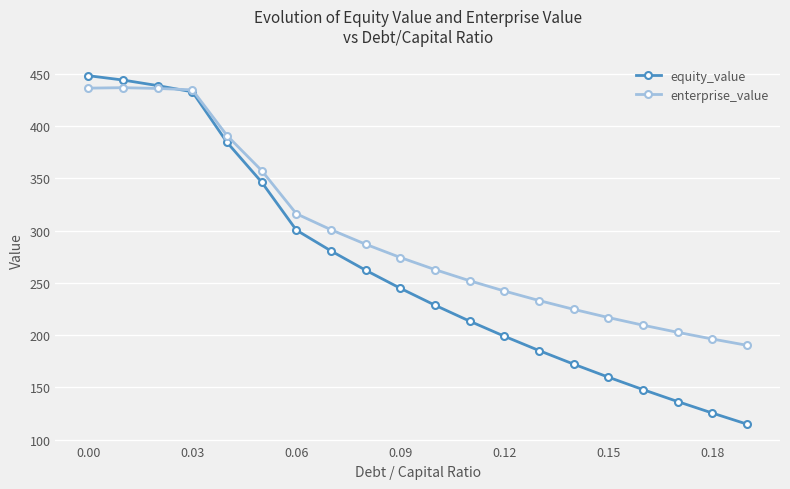

What is the difference between the maximum and minimum values in the enterprise_value series?

246.4